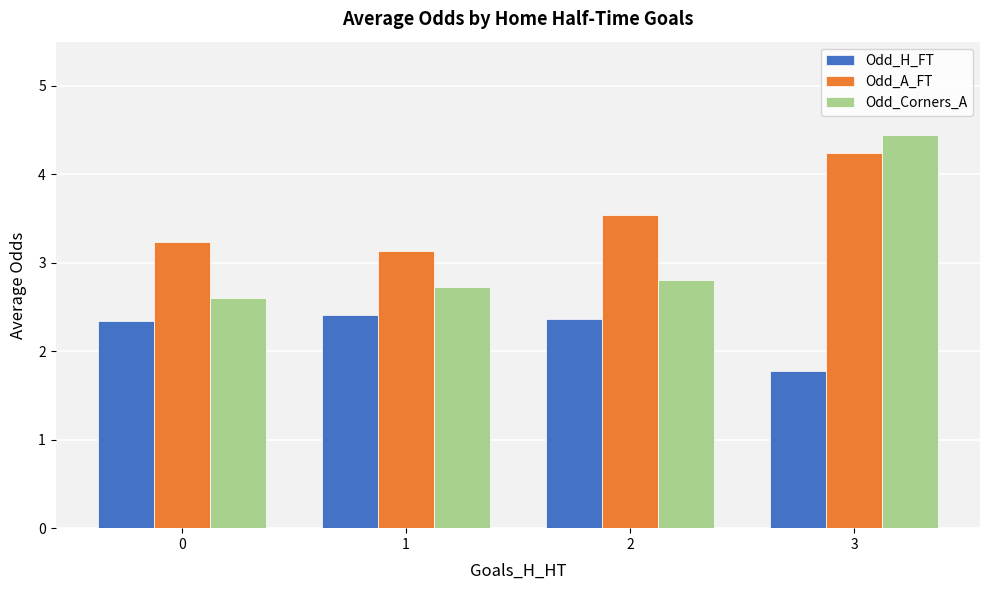

Which series has the widest spread of values?

Odd_Corners_A